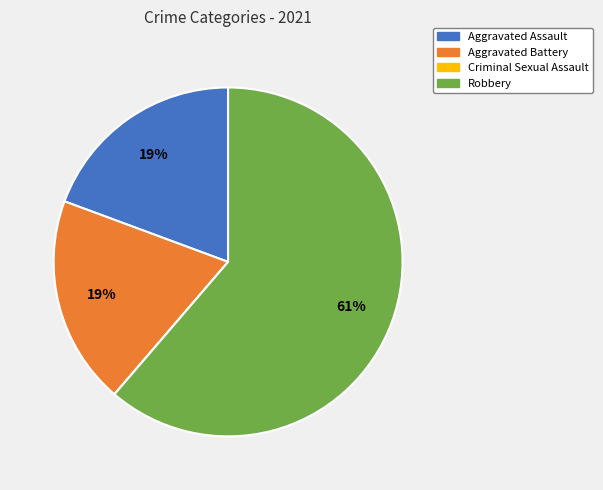

Between Robbery and Aggravated Battery, which is larger?

Robbery